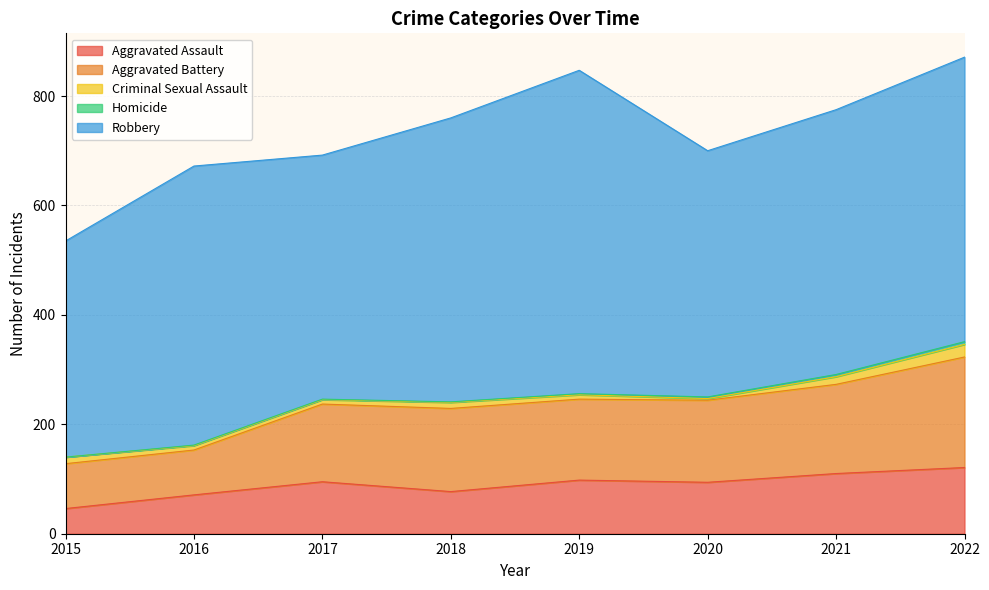

At which label does Homicide reach its minimum?

2015